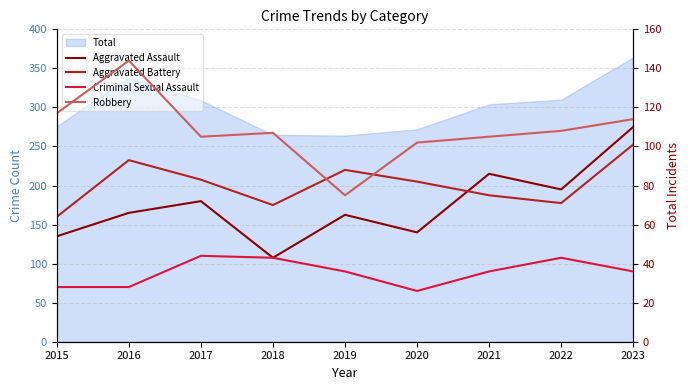

What is the average value of the Aggravated Battery series?

81